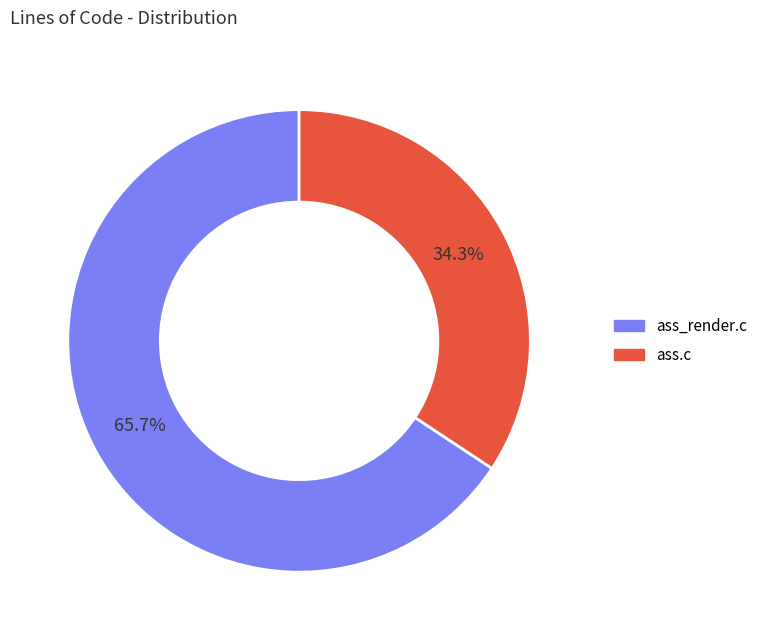

To the nearest percent, what is the average slice percentage?

50%